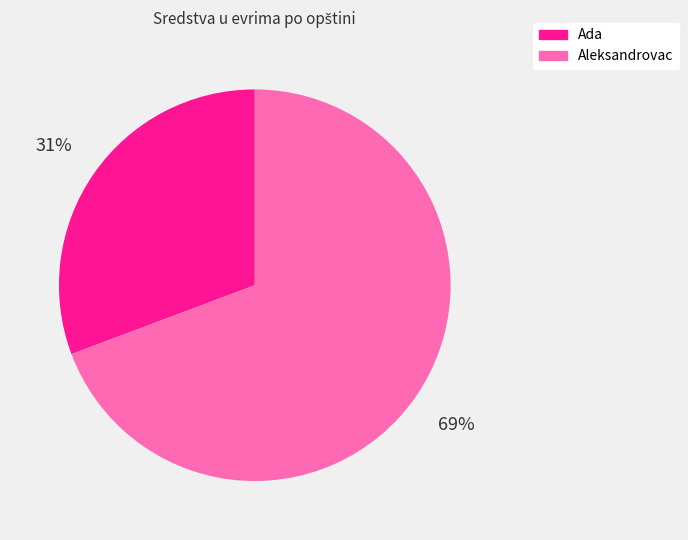

Is there a majority slice in this chart?

Yes